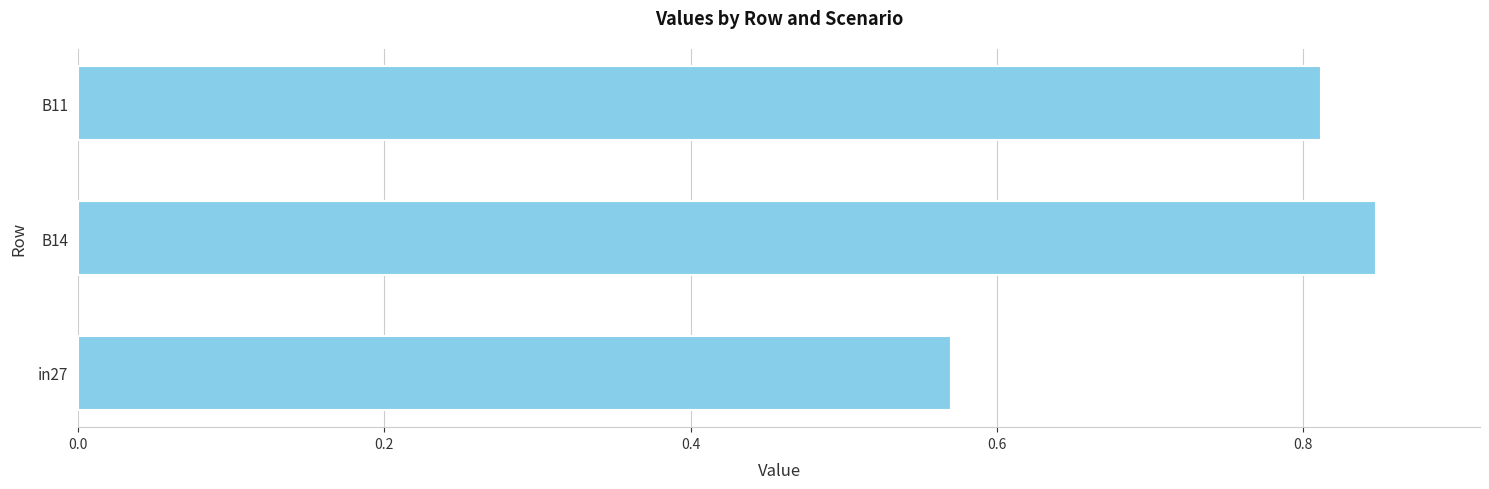

List the labels in order of value, largest first.

B14, B11, in27